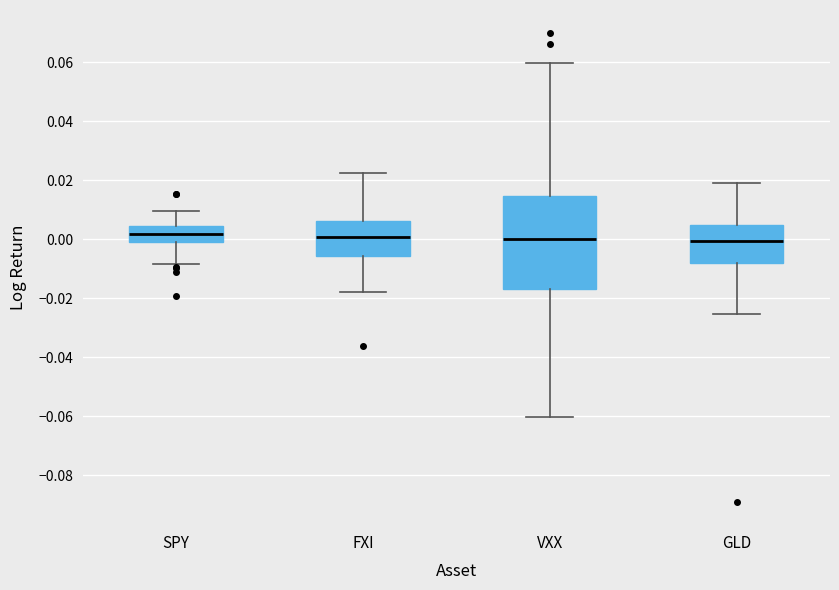

Comparing the boxes themselves (not the whiskers), which one is the tallest?

VXX